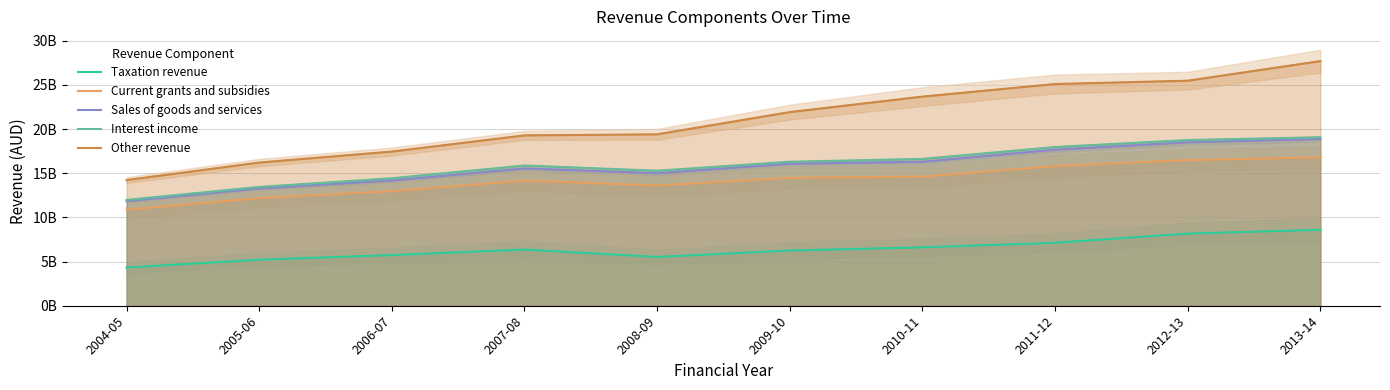

What is the difference between the Other revenue values at 2012-13 and 2004-05?

11246000000